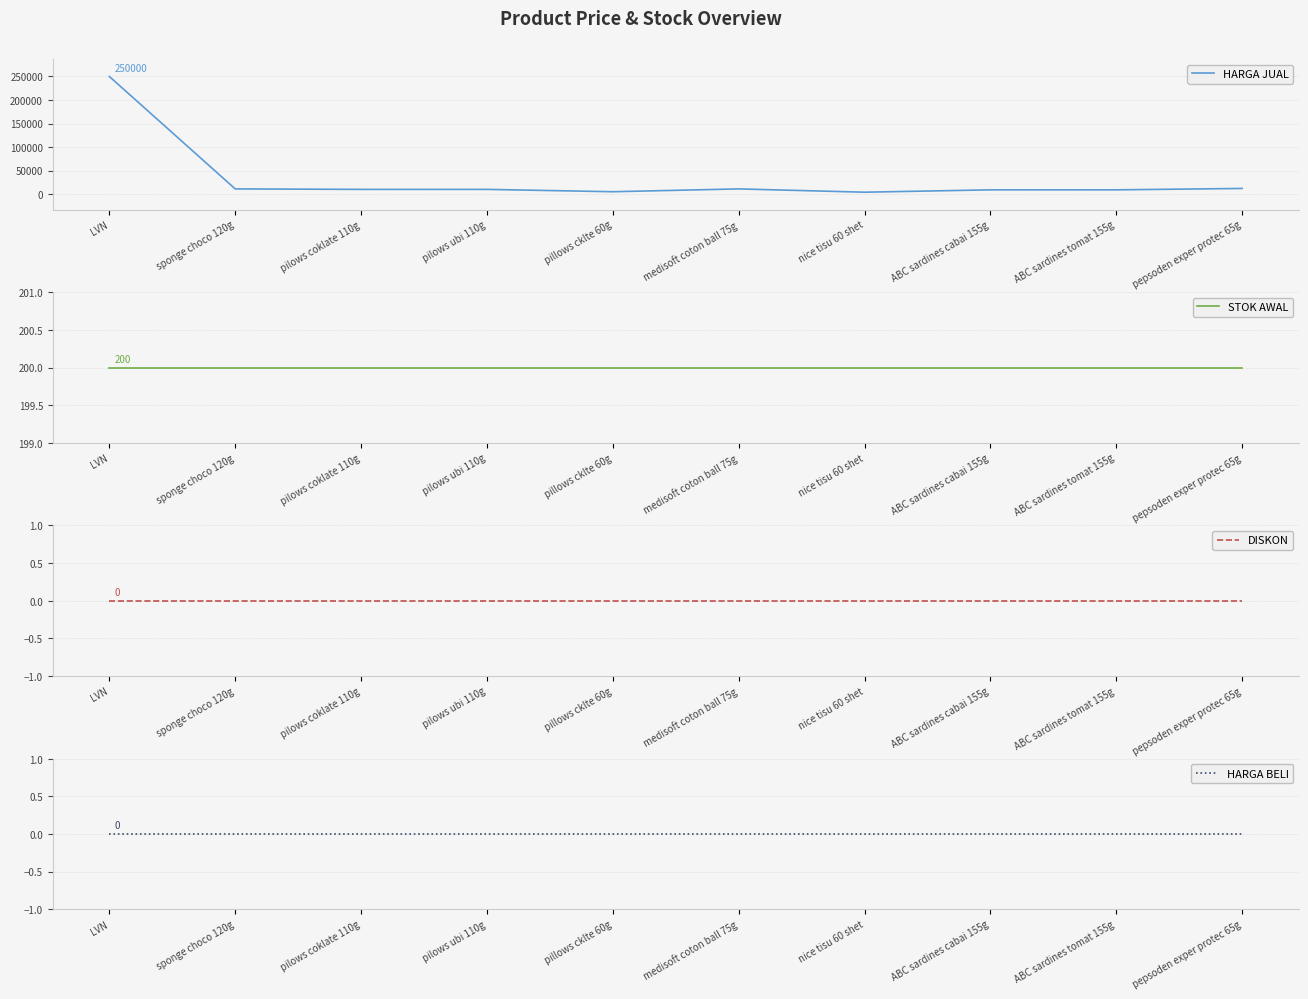

At which label does DISKON reach its minimum?

LVN